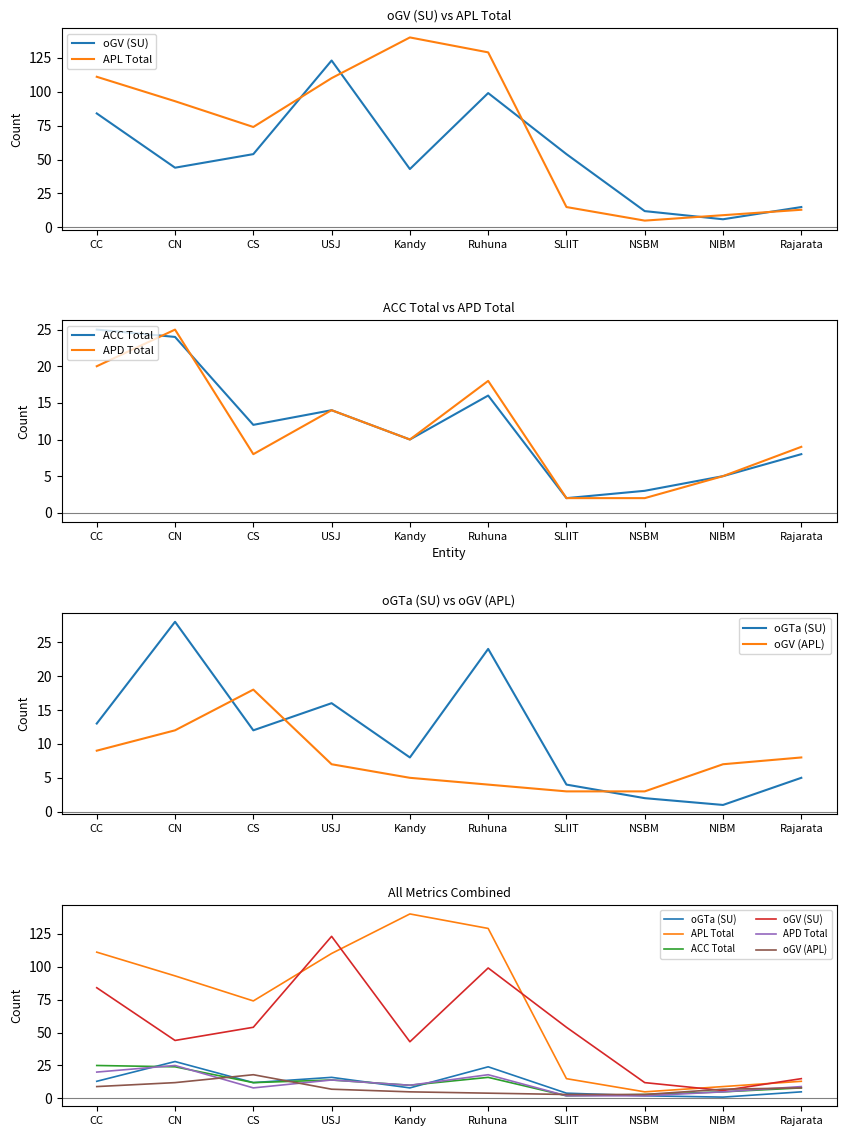

What position from the right is CC?

10